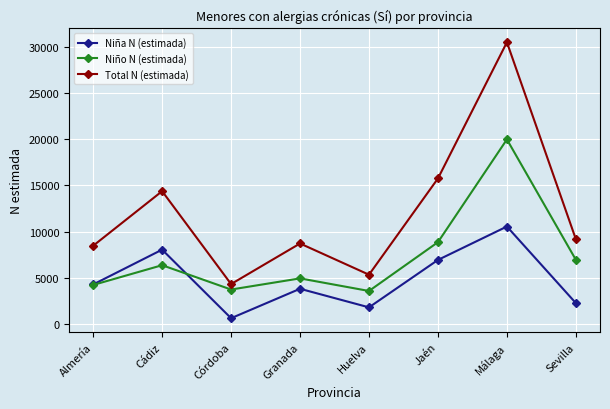

Is the value of Niño N (estimada) at Córdoba greater than the value of Total N (estimada) at Almería?

No